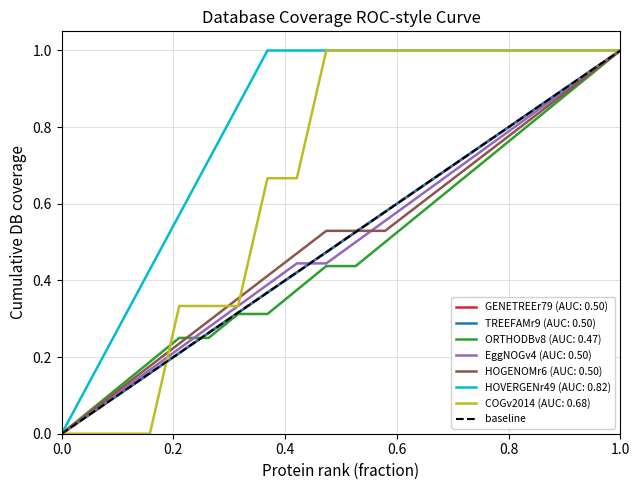

Between 1.0 and 0.0, which is larger?

1.0